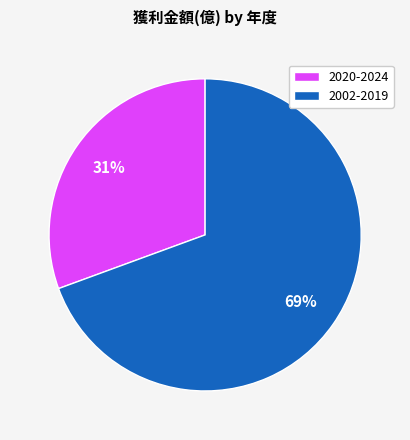

Which category has the biggest portion of the pie?

2002-2019